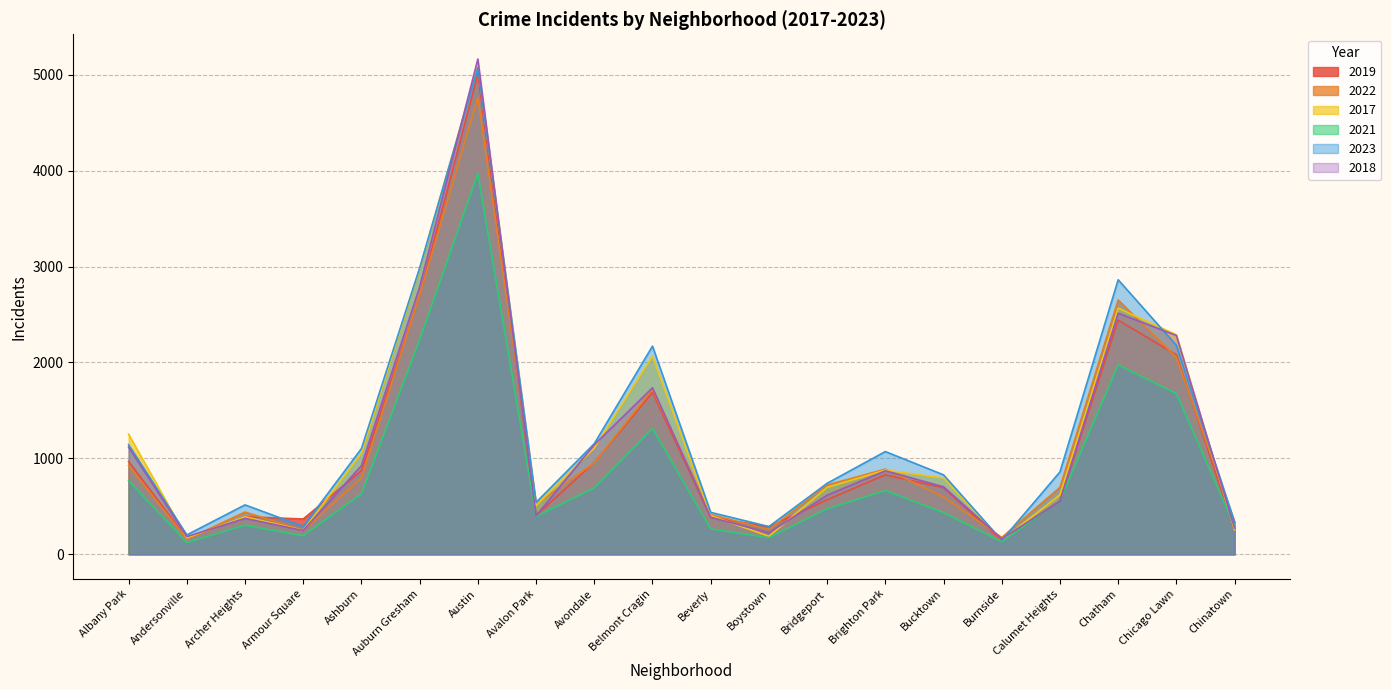

What position from the right is Archer Heights?

18